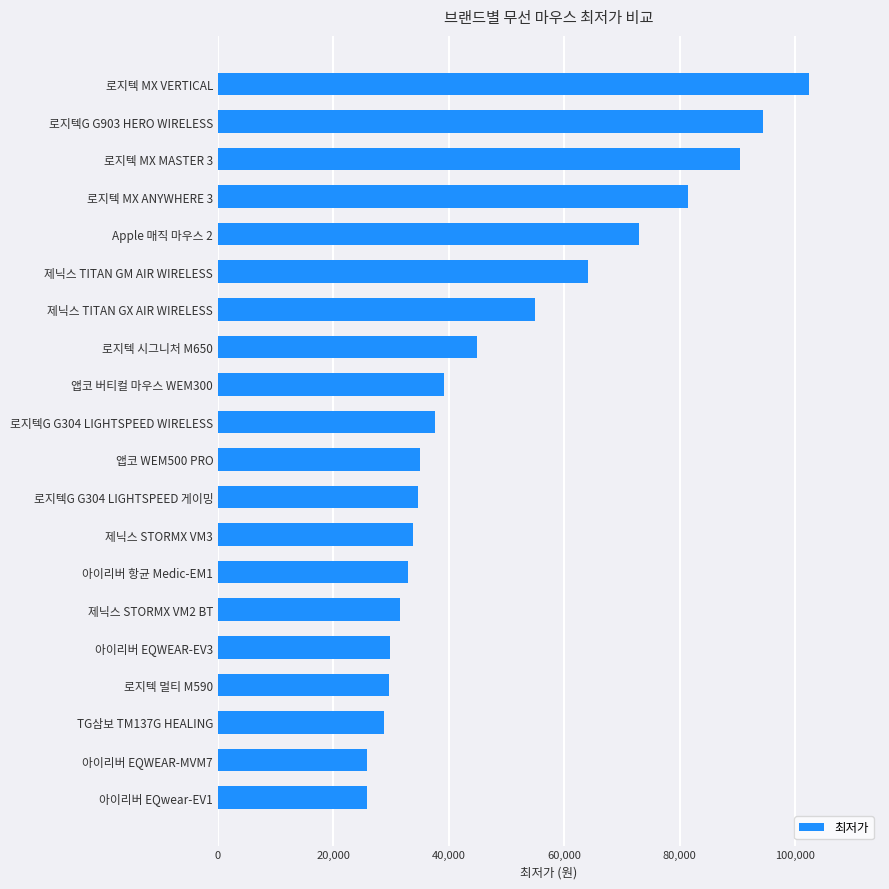

What is the greatest value displayed?

102450